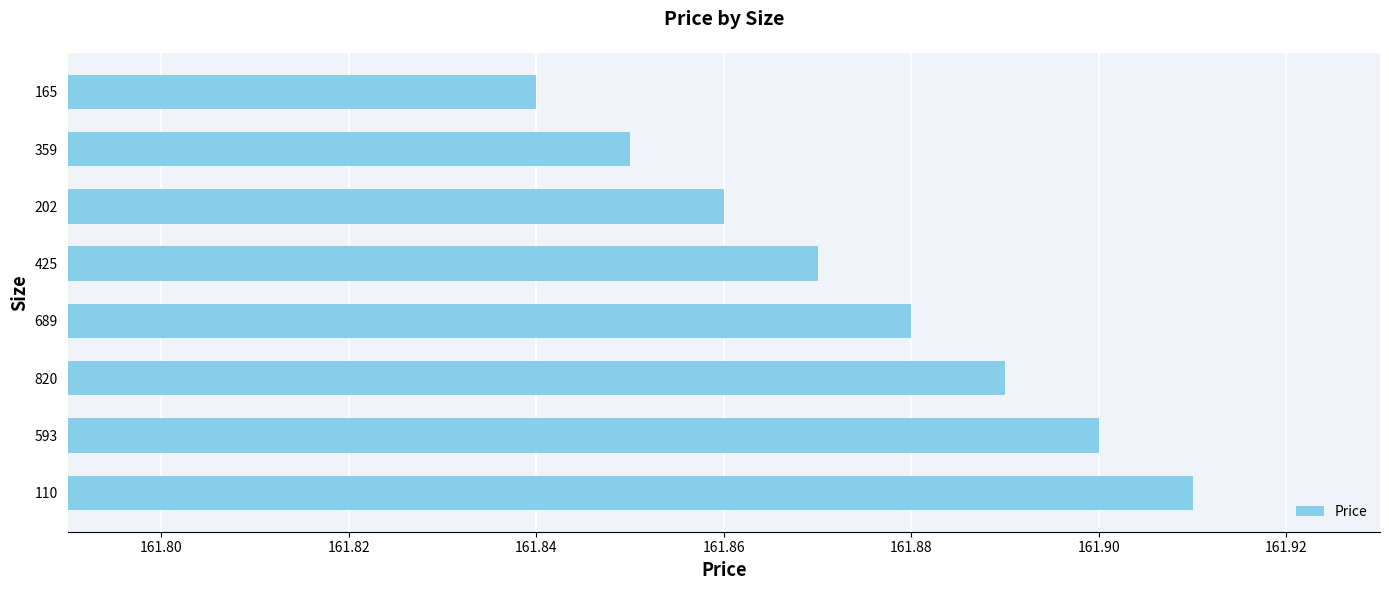

Which label corresponds to the smallest value in the chart?

165